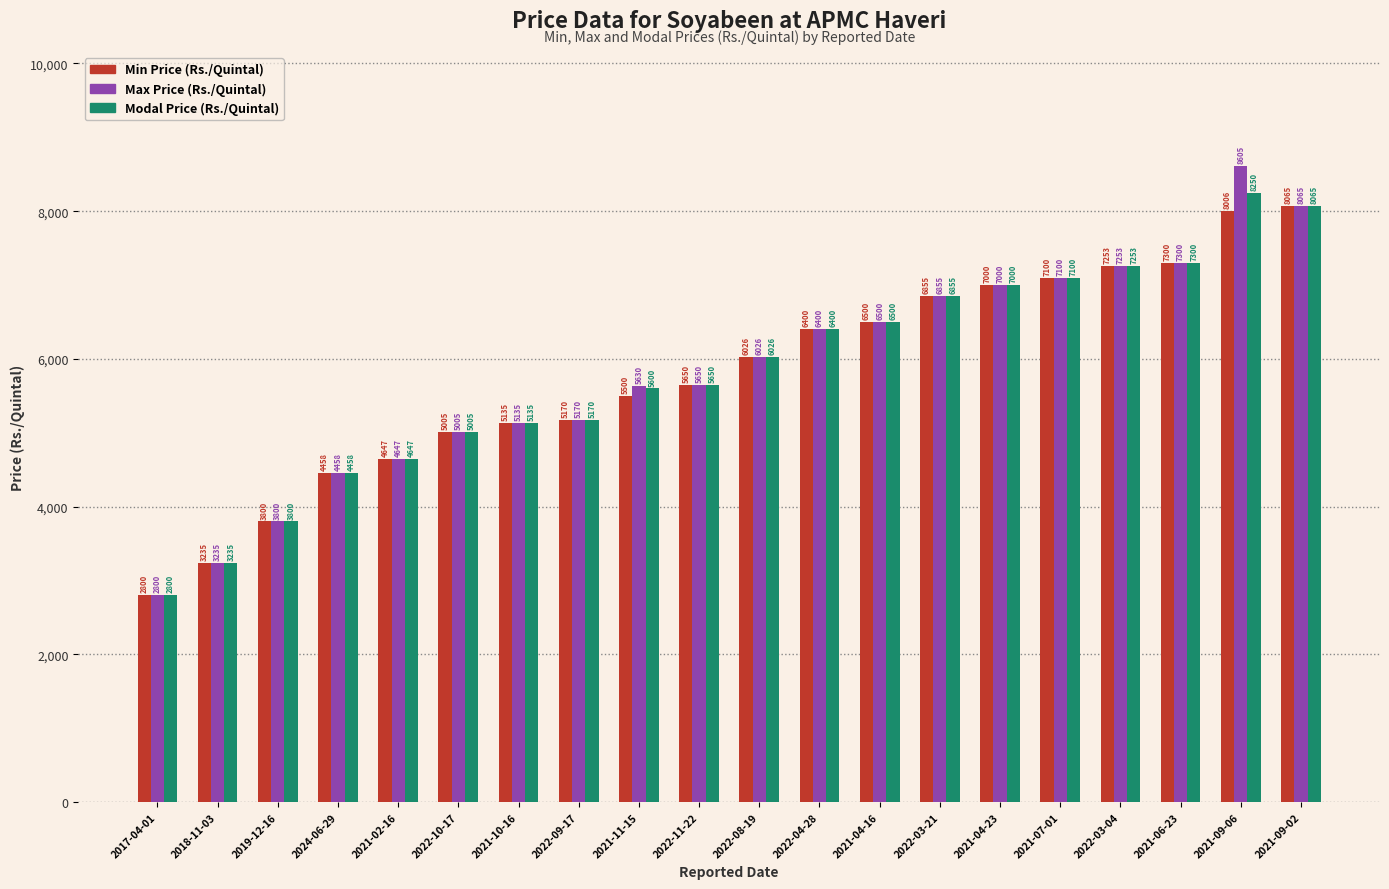

Reading left to right, list all the values displayed in this chart.

Min Price (Rs./Quintal): 2800	3235	3800	4458	4647	5005	5135	5170	5500	5650	6026	6400	6500	6855	7000	7100	7253	7300	8006	8065
Max Price (Rs./Quintal): 2800	3235	3800	4458	4647	5005	5135	5170	5630	5650	6026	6400	6500	6855	7000	7100	7253	7300	8605	8065
Modal Price (Rs./Quintal): 2800	3235	3800	4458	4647	5005	5135	5170	5600	5650	6026	6400	6500	6855	7000	7100	7253	7300	8250	8065